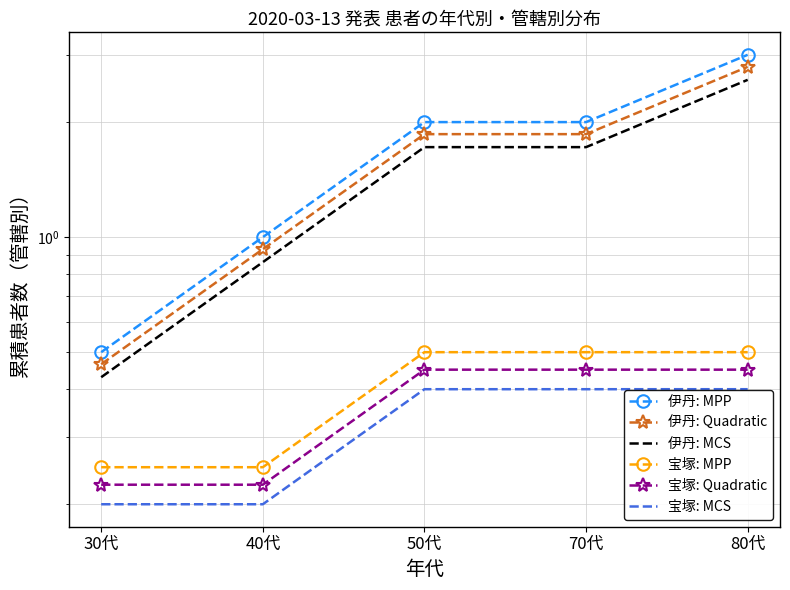

What is the value of the 伊丹: Quadratic point at the 4th from the left?

1.9